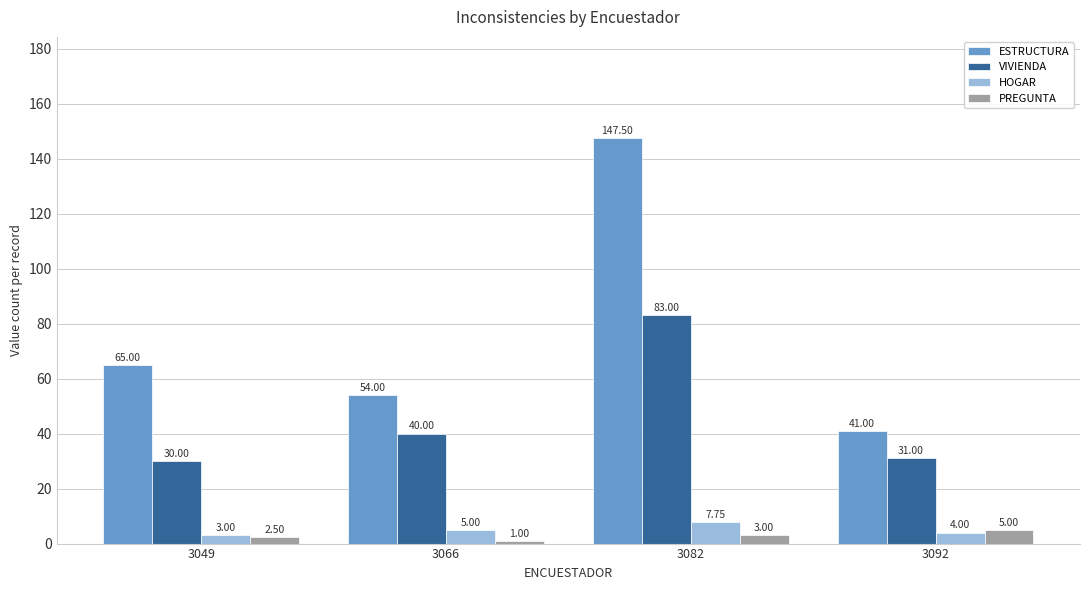

What is the difference between the VIVIENDA values at 3092 and 3066?

9.0